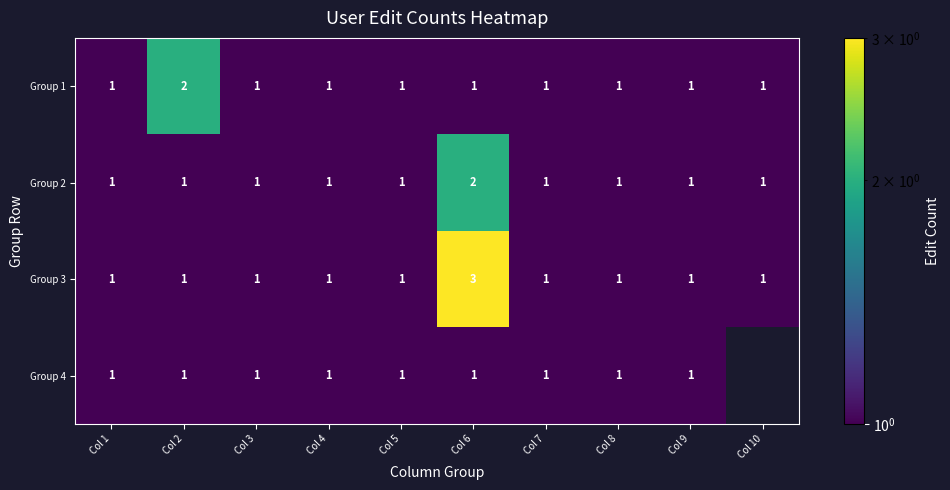

Is it true that Group 4 equals 0.5 at Col 6?

False